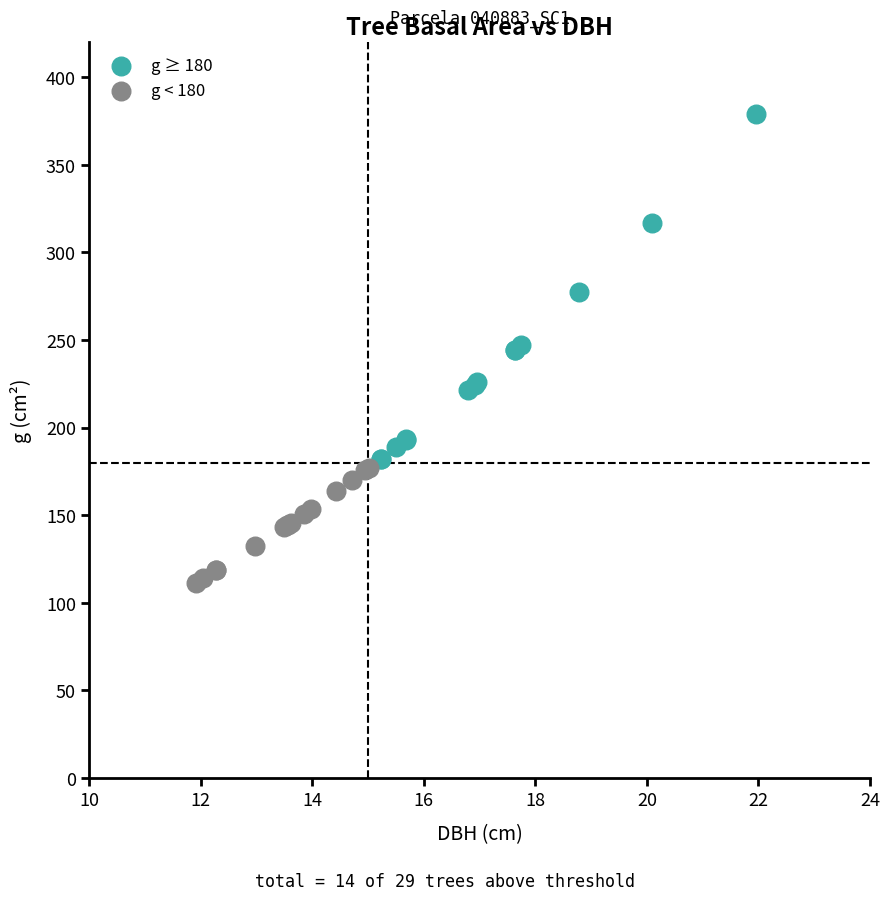

Which series reaches the maximum Y coordinate?

g ≥ 180